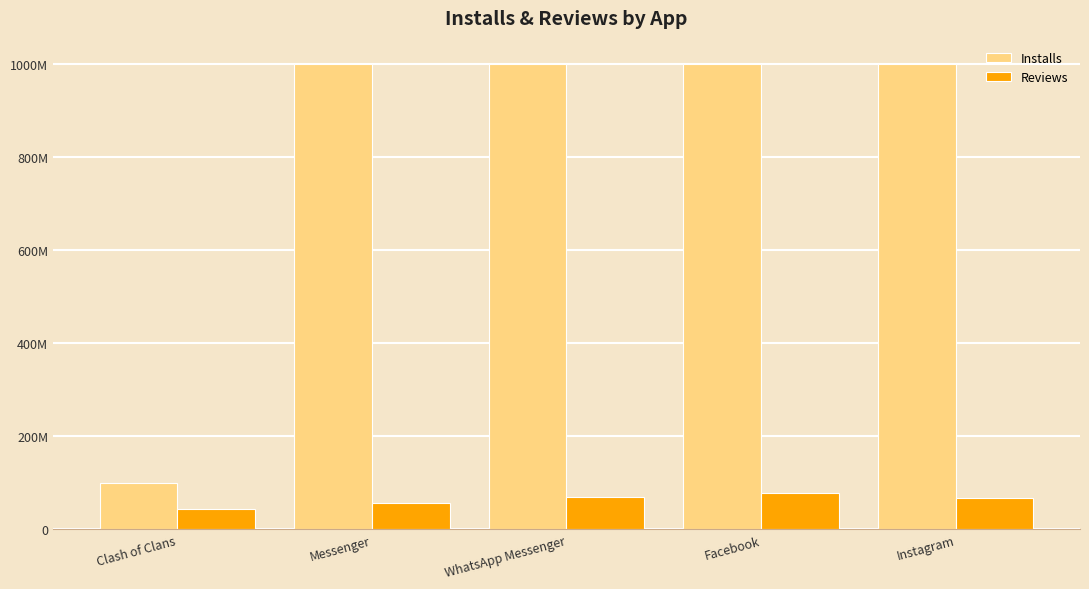

List the labels in order of Reviews value, largest first.

Facebook, WhatsApp Messenger, Instagram, Messenger, Clash of Clans